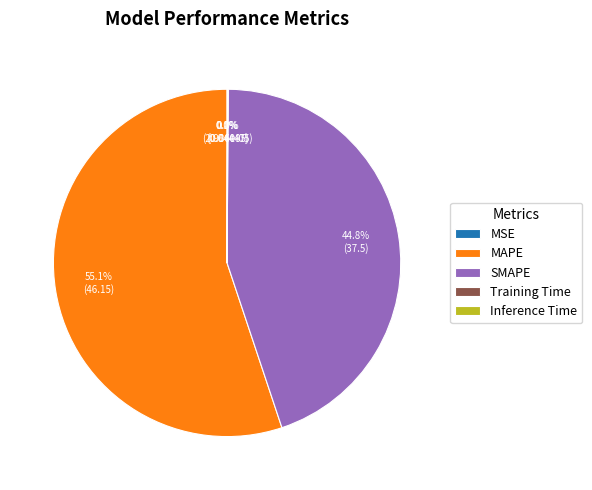

To the nearest percent, what is the difference between the largest and smallest slice percentages?

55%